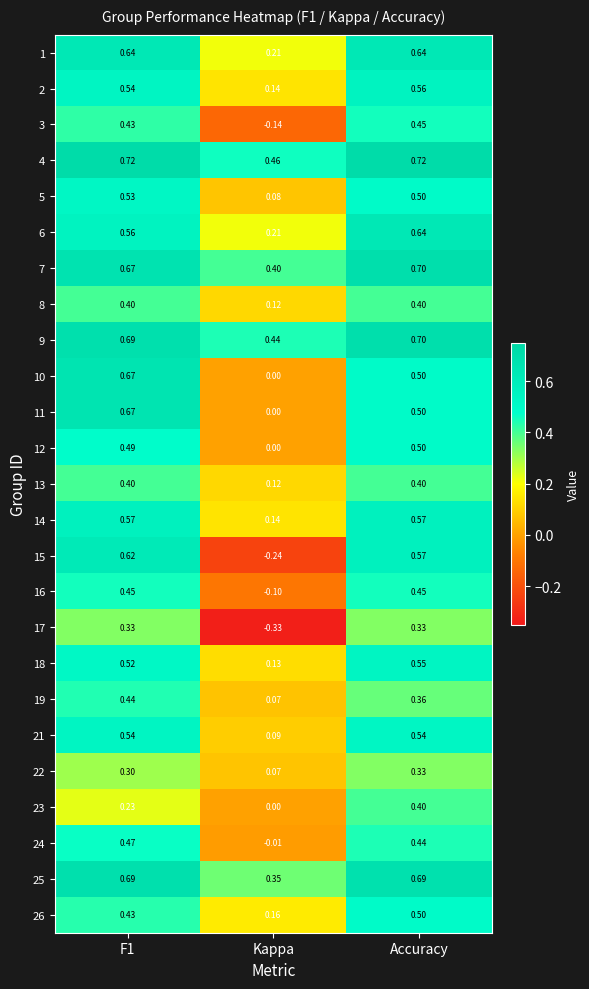

Is the value of 19 at Accuracy greater than the value of 21 at Accuracy?

No